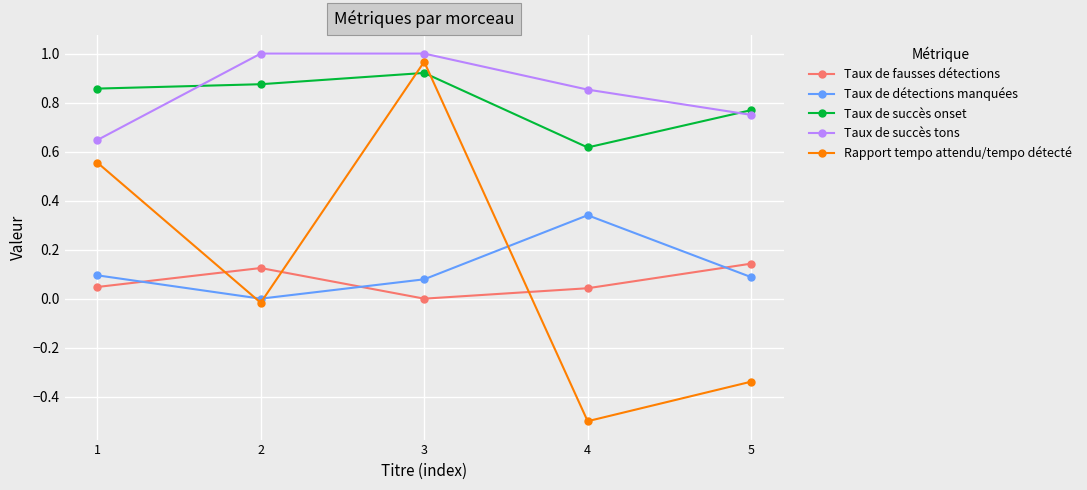

True or false: Taux de succès onset and Taux de détections manquées cross at least once.

False